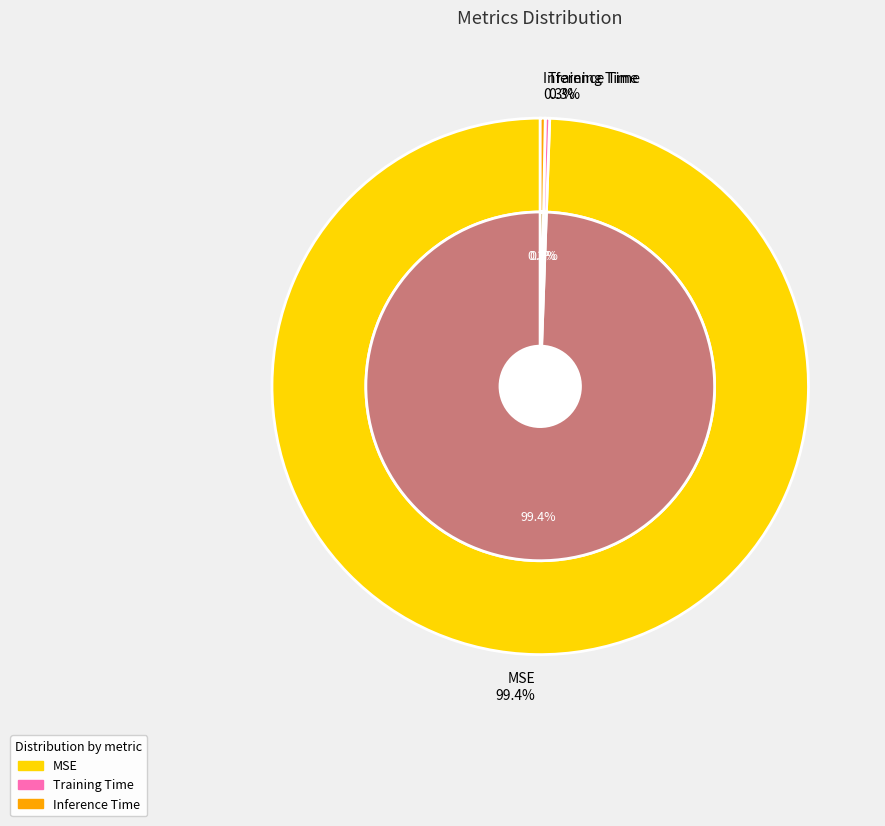

Do Inference Time and MSE together represent more than half of the pie?

Yes